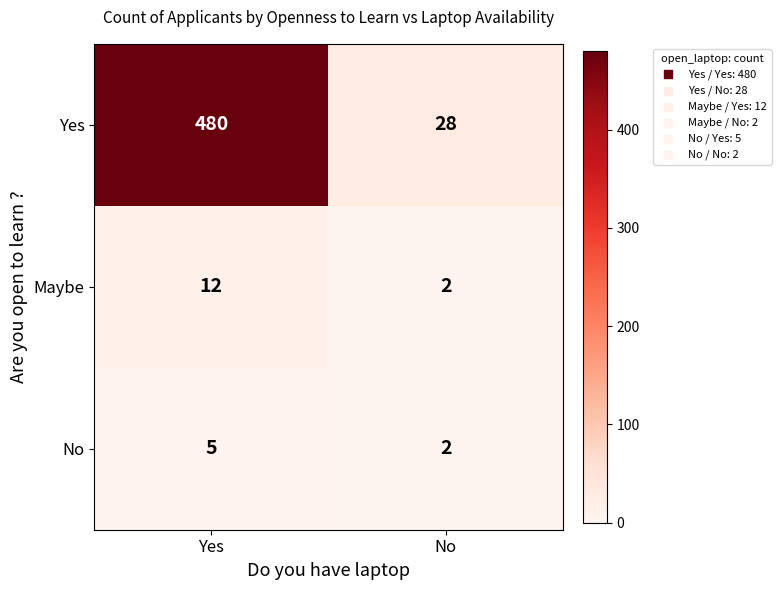

Is the value of Yes at Yes greater than the value of Maybe at Yes?

Yes